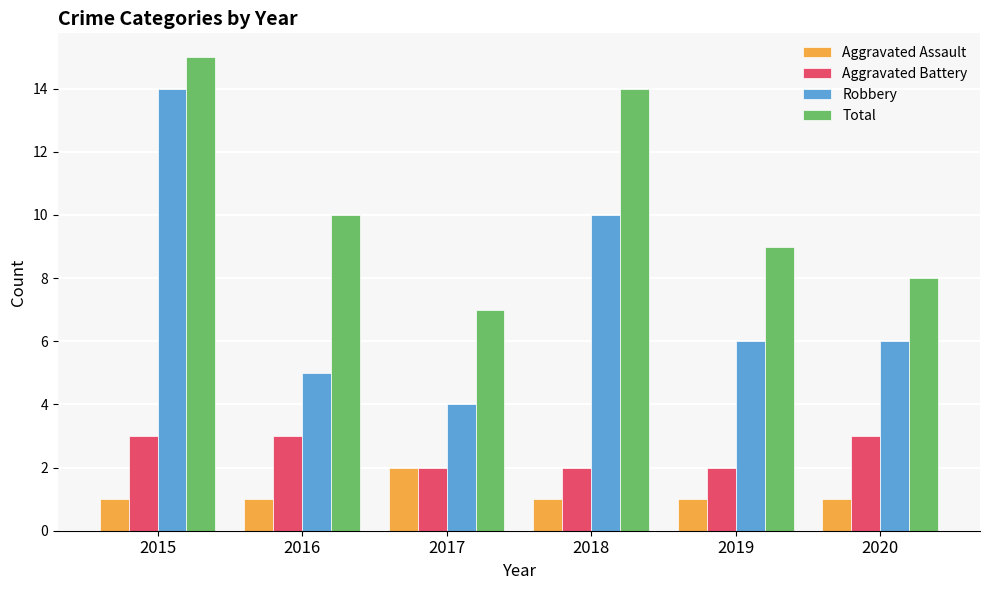

Reading left to right, list all the values displayed in this chart.

Aggravated Assault: 1	1	2	1	1	1
Aggravated Battery: 3	3	2	2	2	3
Robbery: 14	5	4	10	6	6
Total: 15	10	7	14	9	8